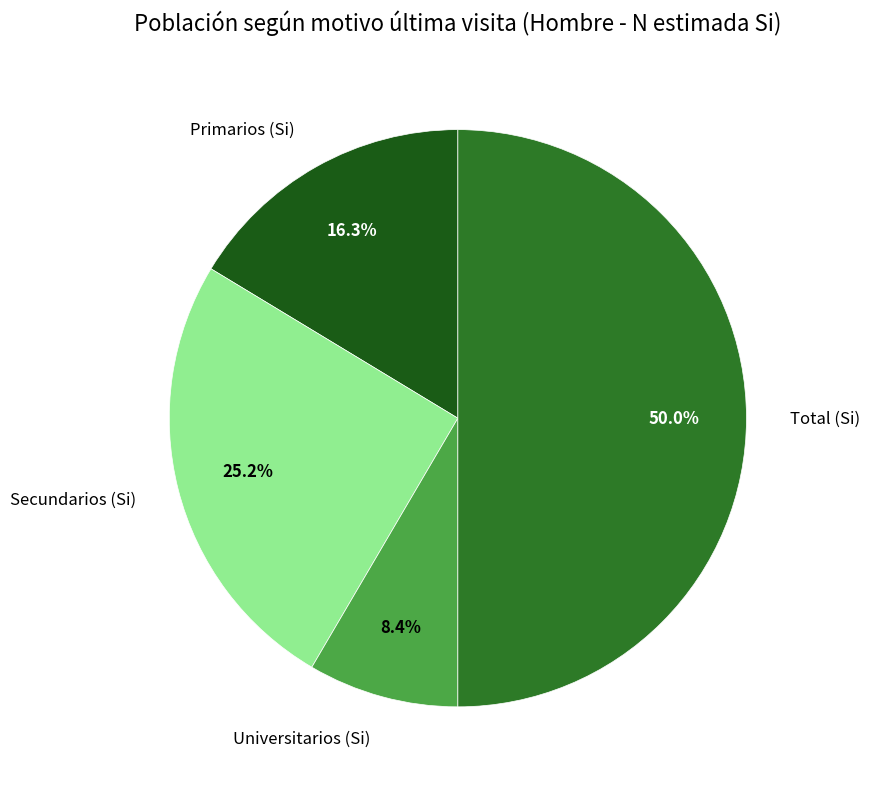

Does Primarios (Si) account for over 50% of the chart?

No